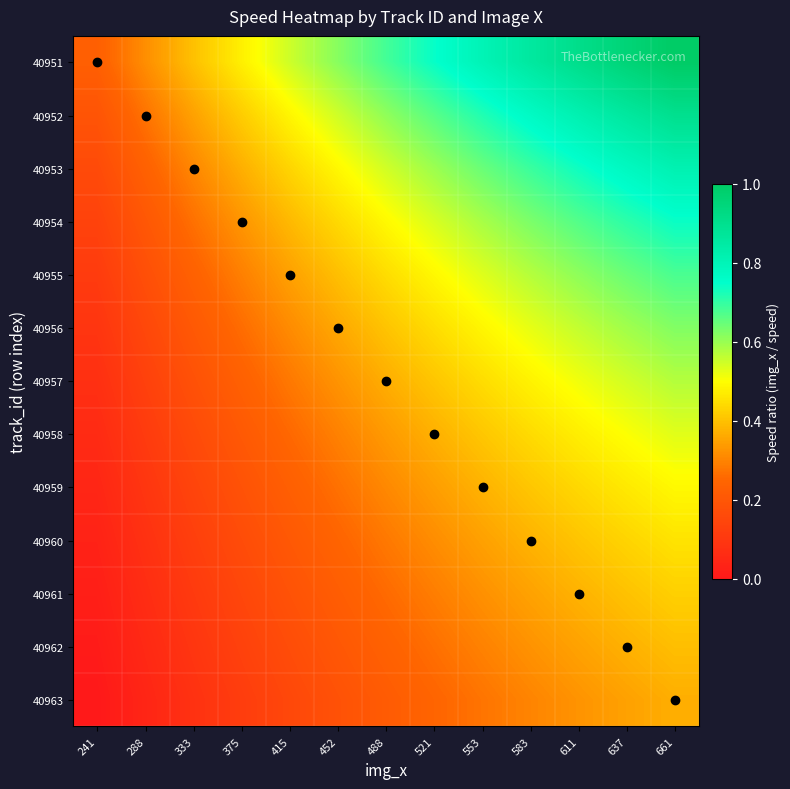

At 288, list the series in order from largest to smallest.

40951, 40952, 40953, 40954, 40955, 40956, 40957, 40958, 40959, 40960, 40961, 40962, 40963